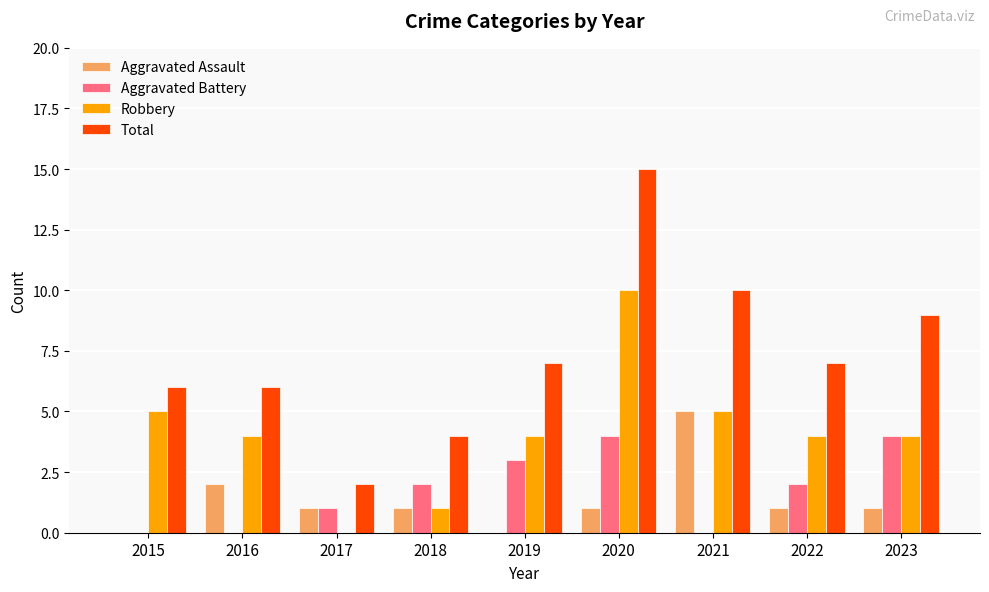

What are all the series names shown in the legend?

Aggravated Assault, Aggravated Battery, Robbery, Total